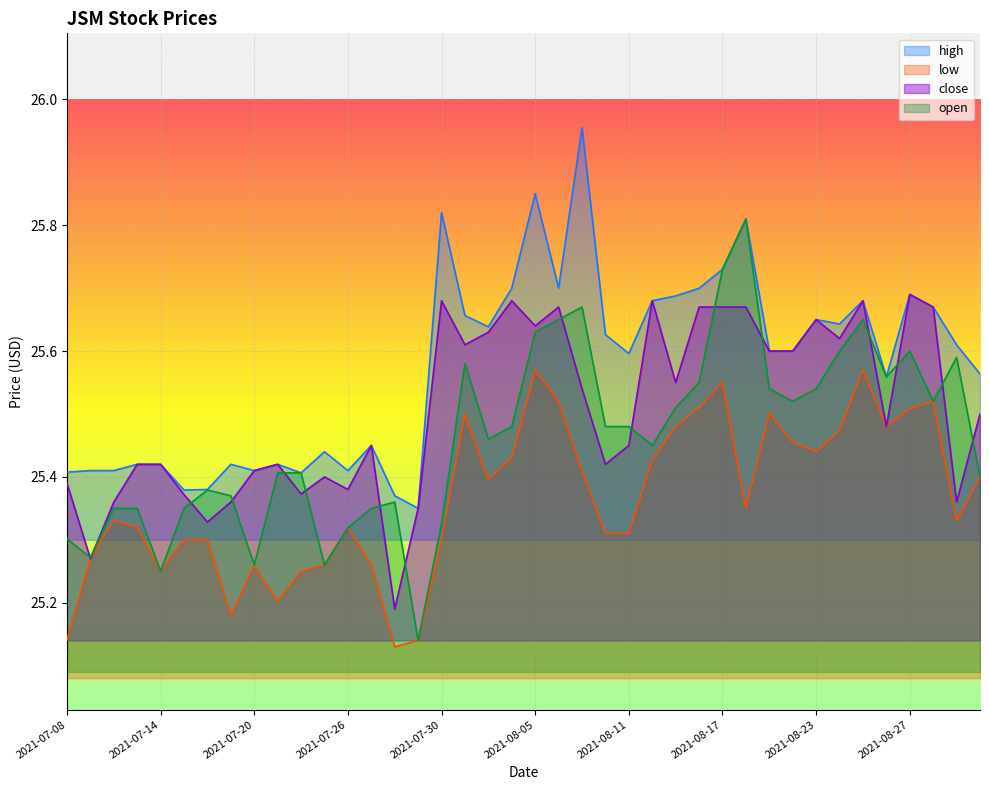

What are all the series names shown in the legend?

high, low, close, open